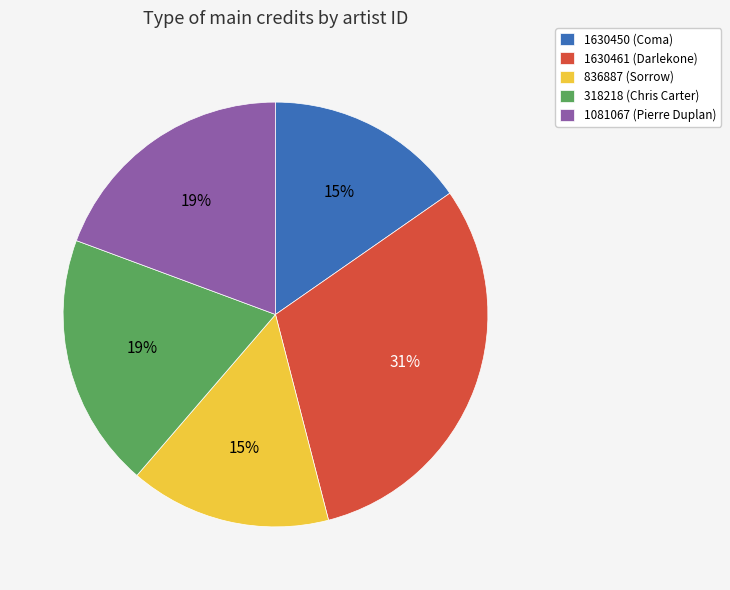

Does any single category account for the majority?

No